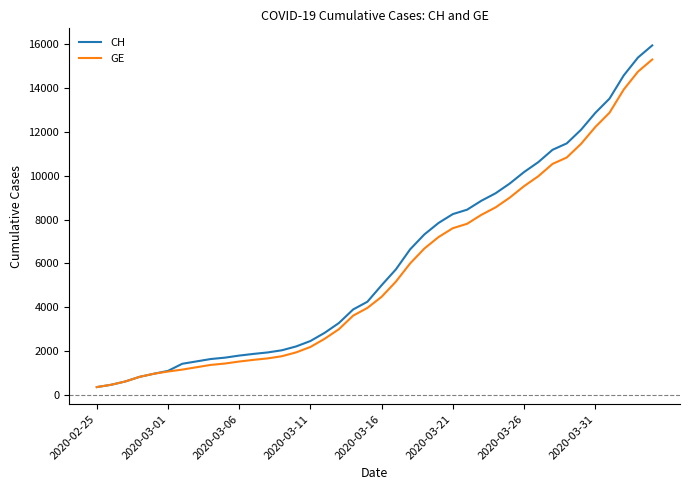

What is the minimum value shown in the chart?

375